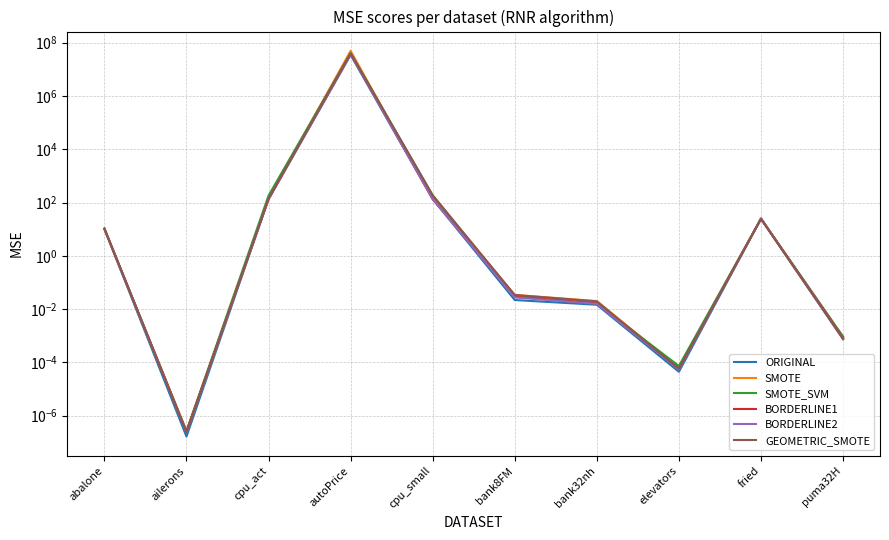

How many data points in ORIGINAL are less than 10?

5